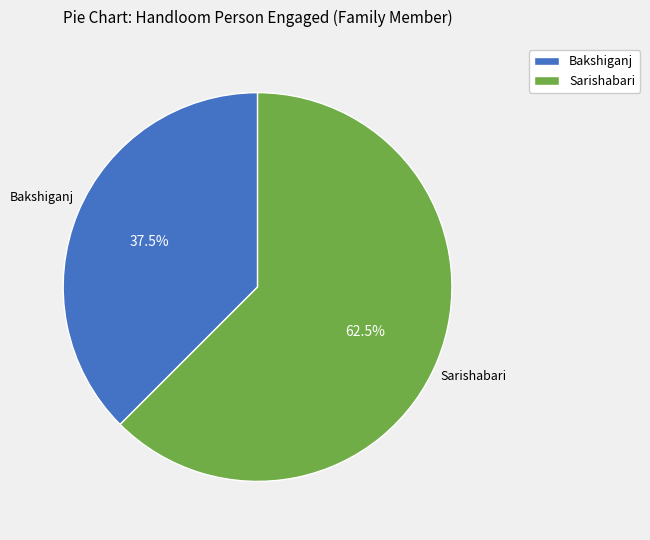

To the nearest percent, what is the average slice percentage?

50%